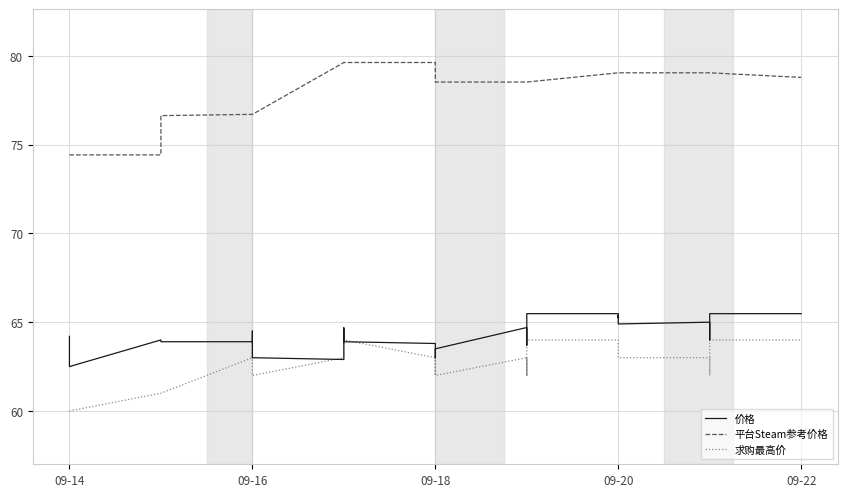

What is the value of the 平台Steam参考价格 point at the 11th from the left?

79.6